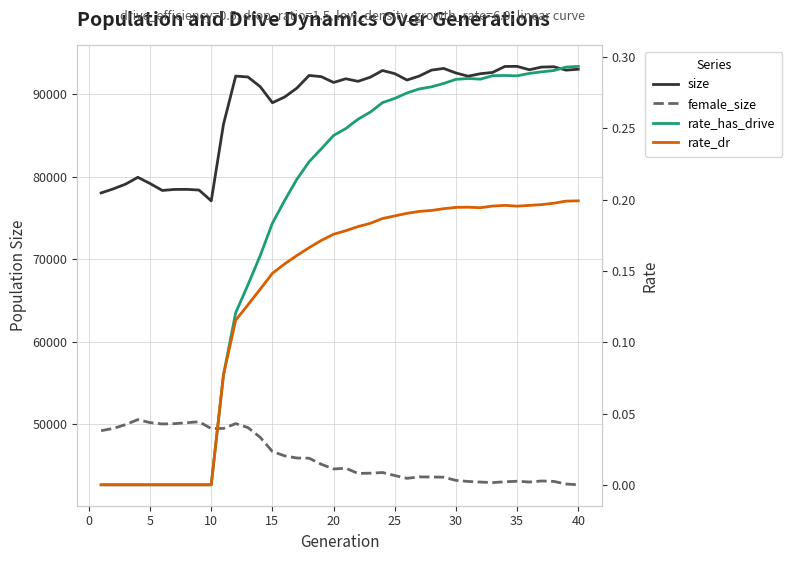

The value of female_size at 30 is 17537.3. True or false?

False